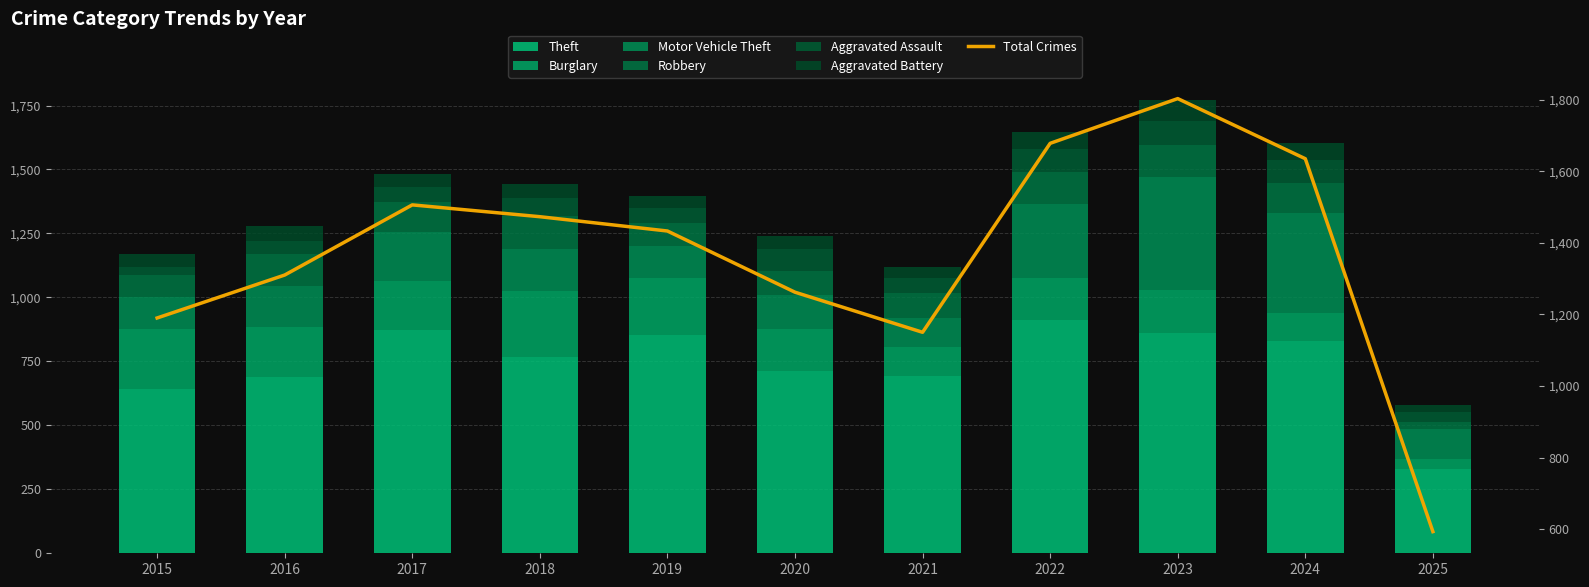

Is the value of Aggravated Assault at 2018 greater than the value of Theft at 2018?

No